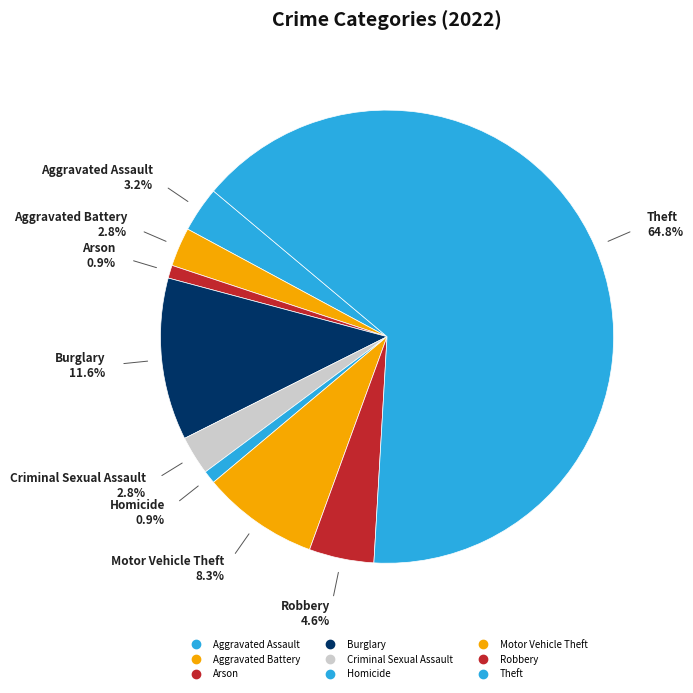

To the nearest percent, what is the combined percentage of Robbery and Arson?

6%